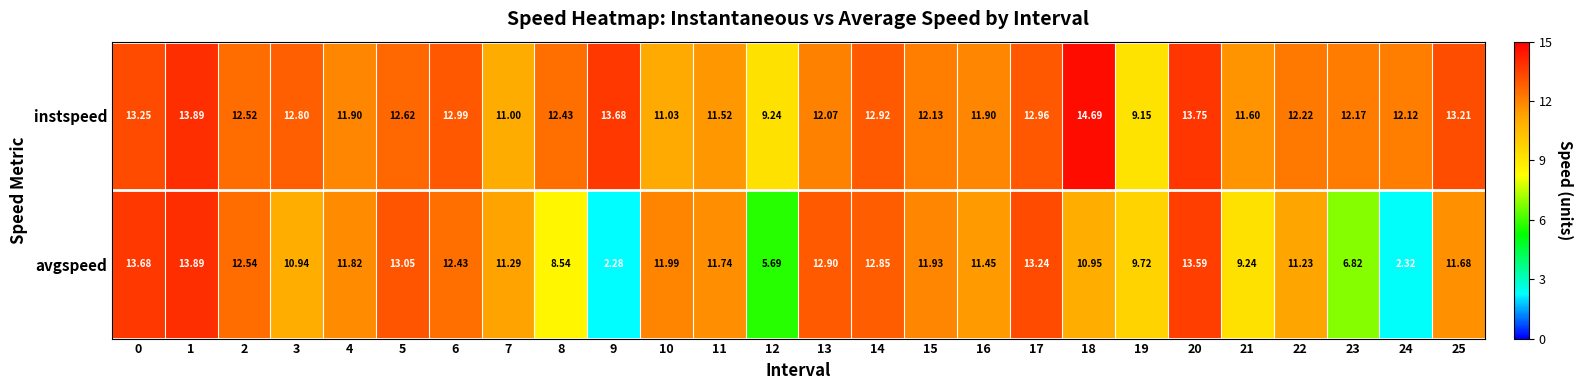

Which series has the widest spread of values?

avgspeed